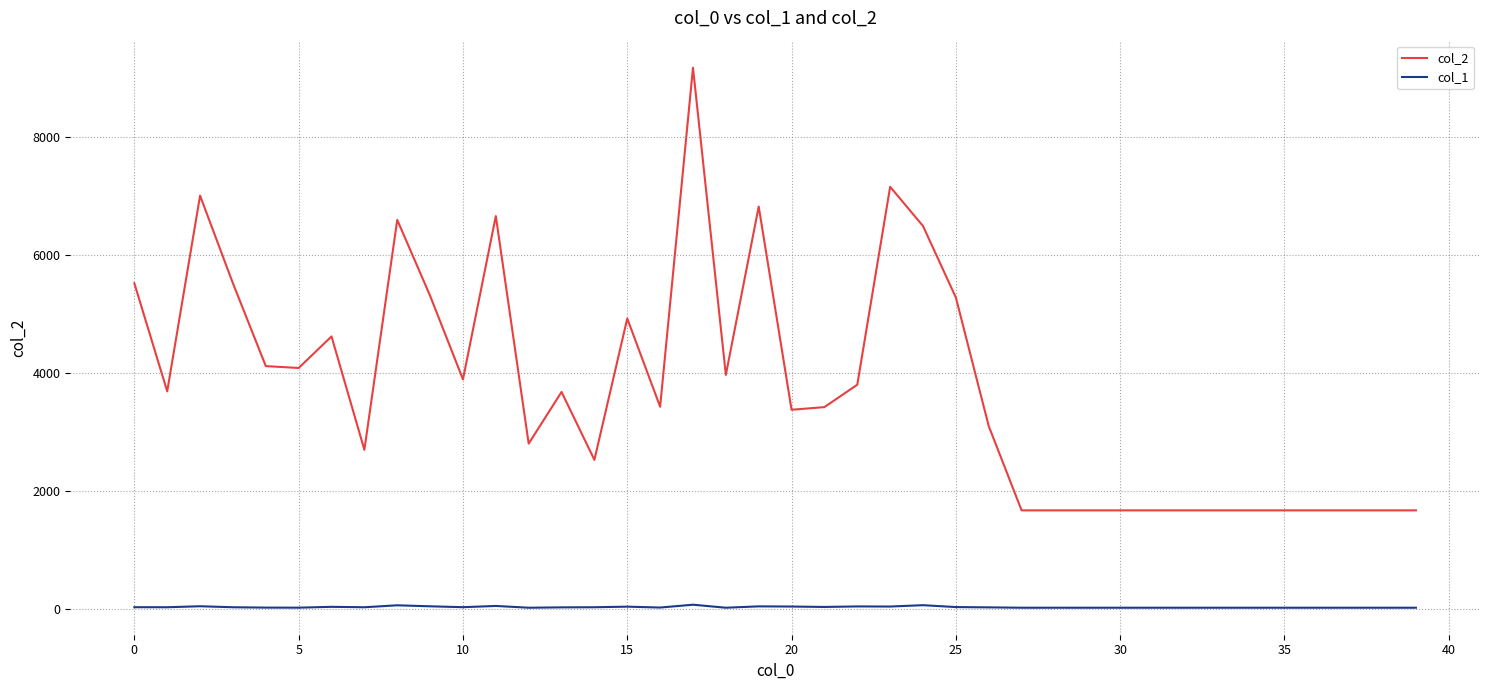

Rank the series by their maximum value, from highest to lowest.

col_2, col_1